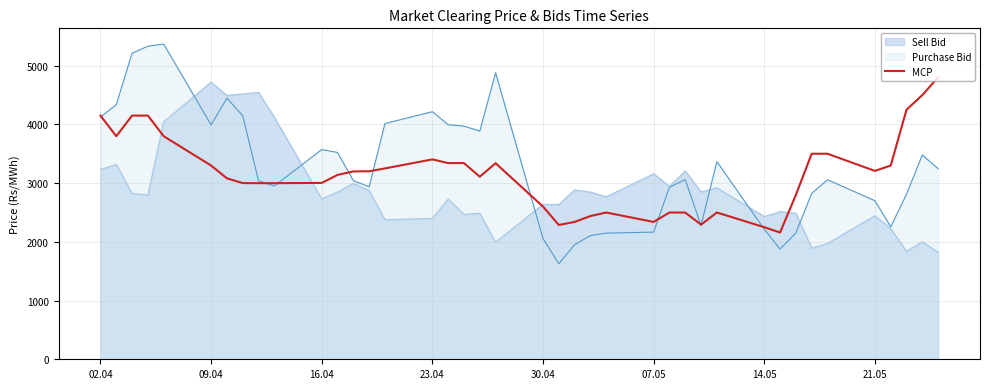

Which series has the widest spread of values?

Purchase Bid